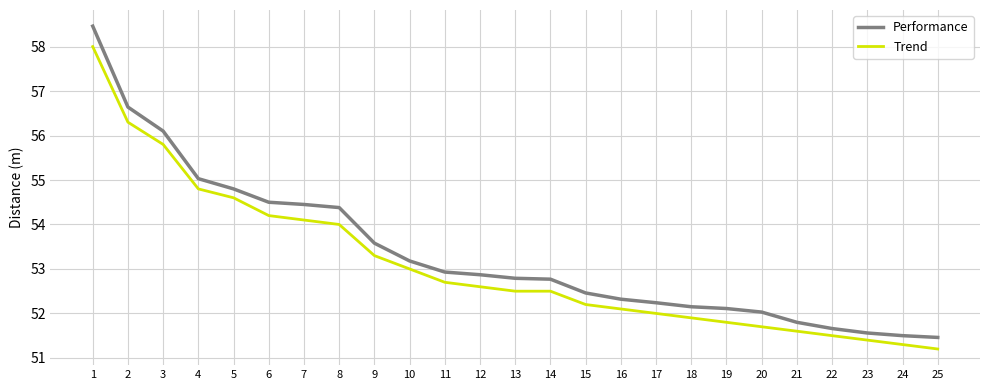

What is the difference between the maximum and minimum values in the Trend series?

6.8